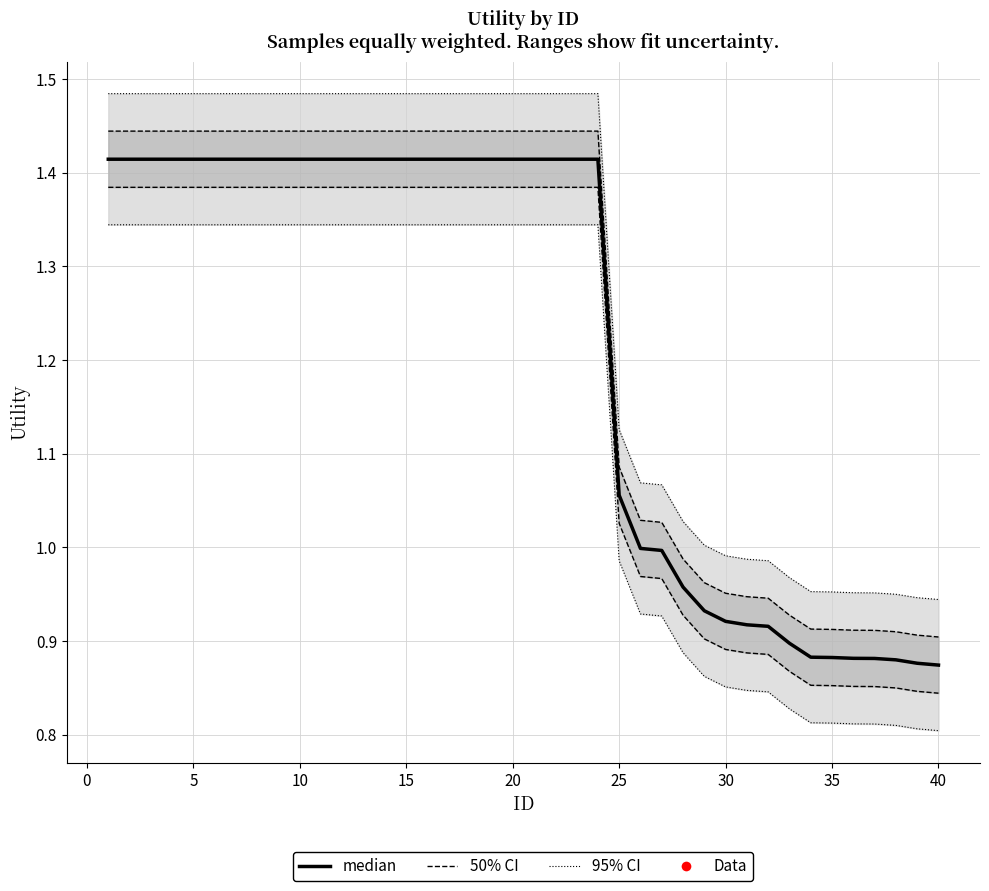

Between 24 and 10, which is larger?

10